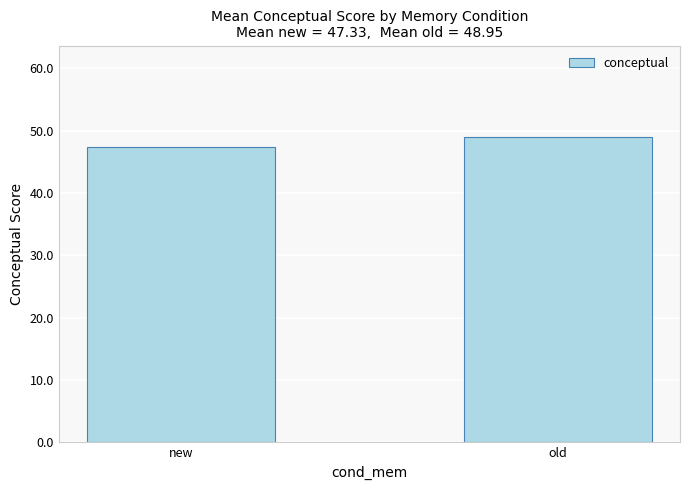

Is it true that the value at old is 27.2?

False